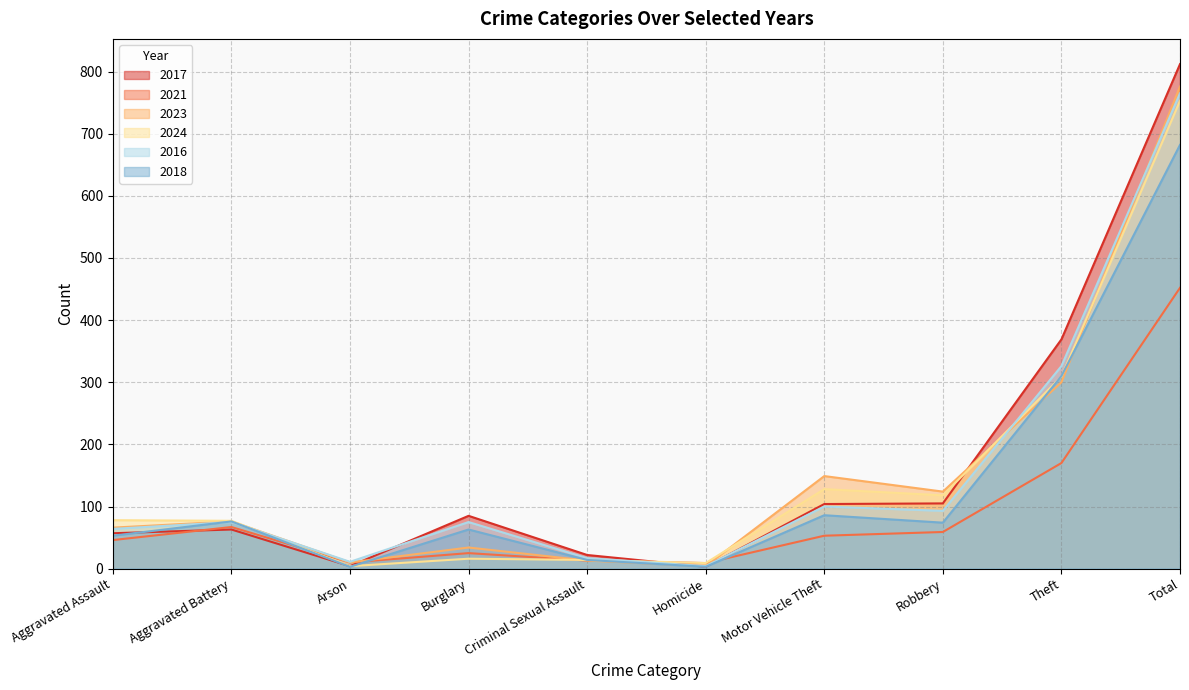

What is the total value across all series at Burglary?

298